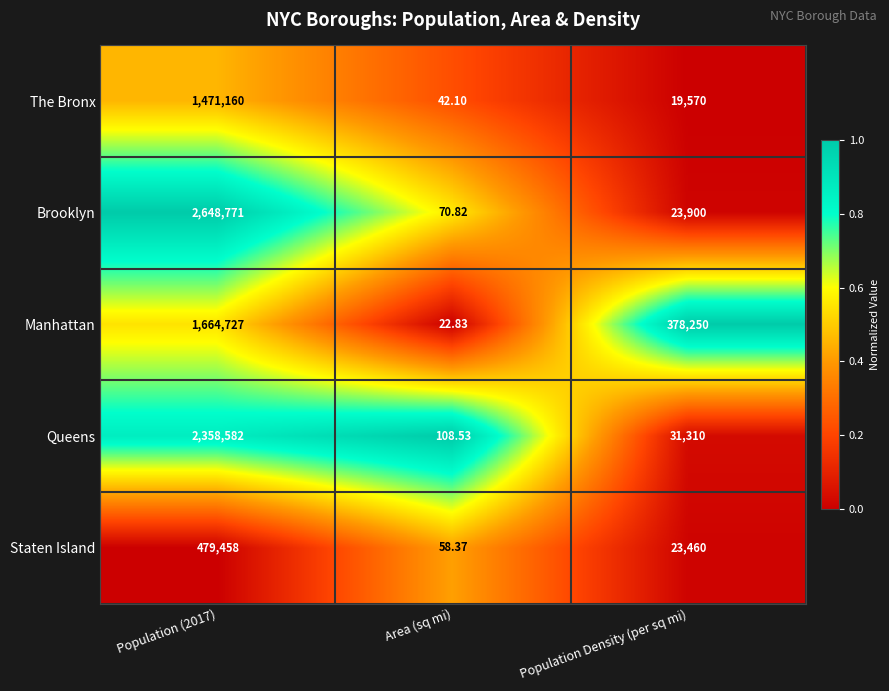

Between Area (sq mi) and Population Density (per sq mi), which series saw the biggest shift?

Manhattan